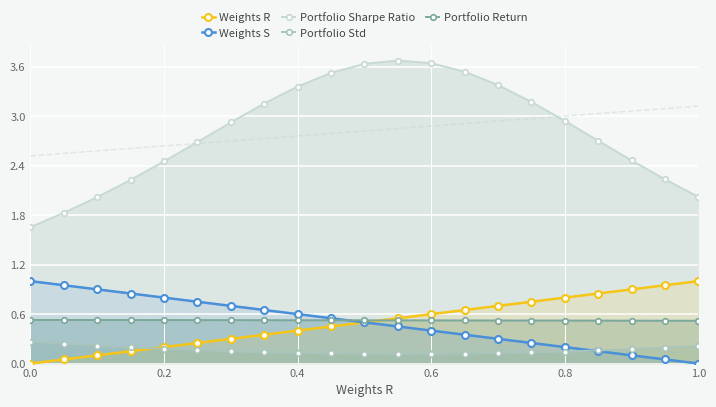

Count the number of categories in the chart.

21